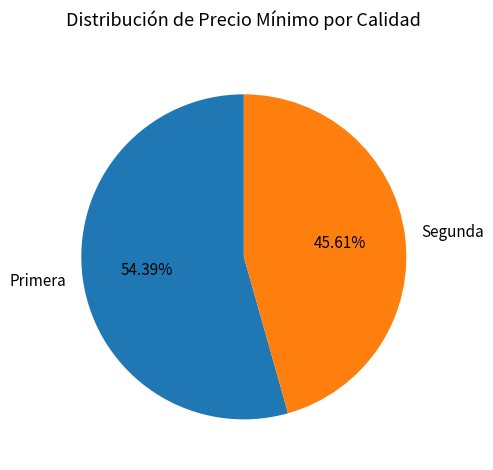

Is the sum of Segunda and Primera greater than half?

Yes